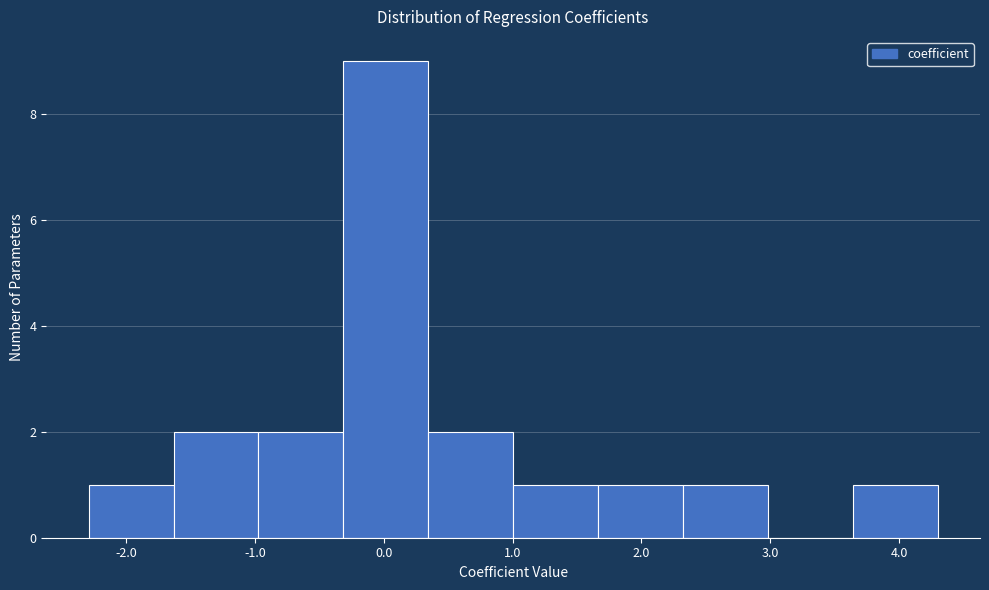

What is the height of the bar covering 0.3 to 1.0 on the x-axis? Neither the bar edges nor the heights are printed on the chart, so give them approximately, as read against the axes.

2